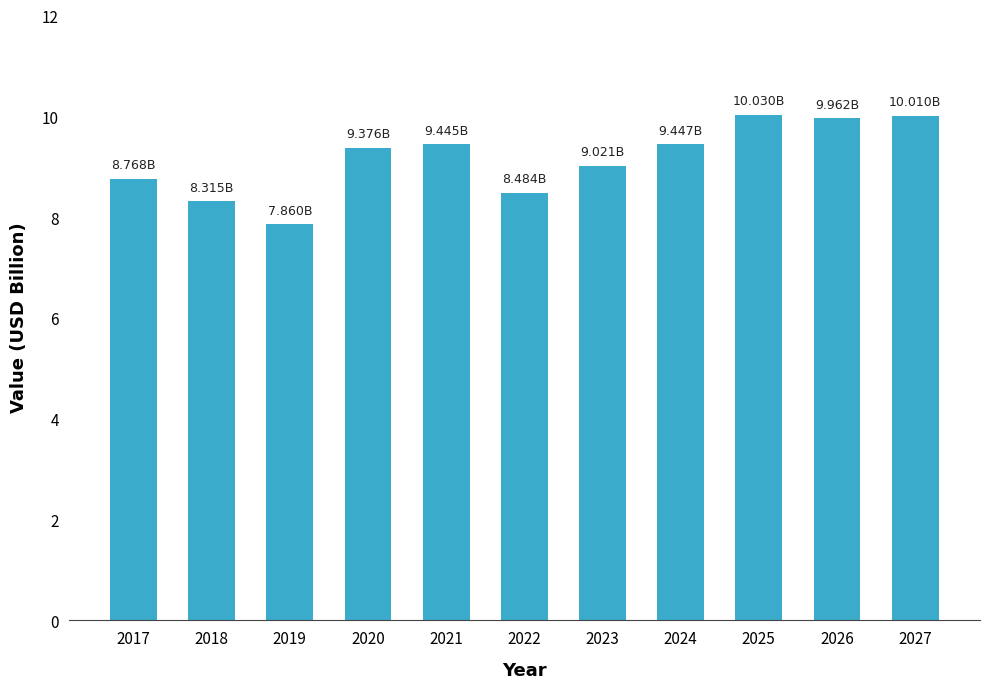

Are the bars grouped side by side (vs. stacked)?

No